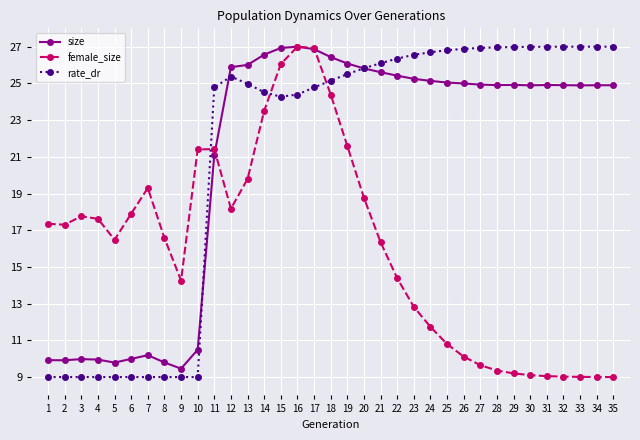

How many series are shown in this chart?

3